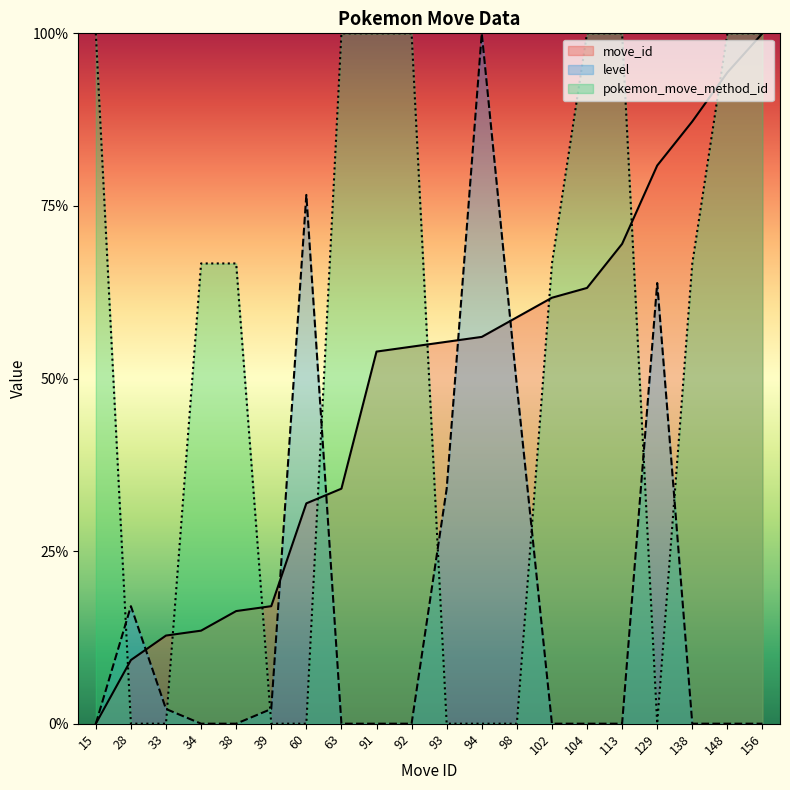

In pokemon_move_method_id, how many points are lower than both neighbors (excluding endpoints)?

1